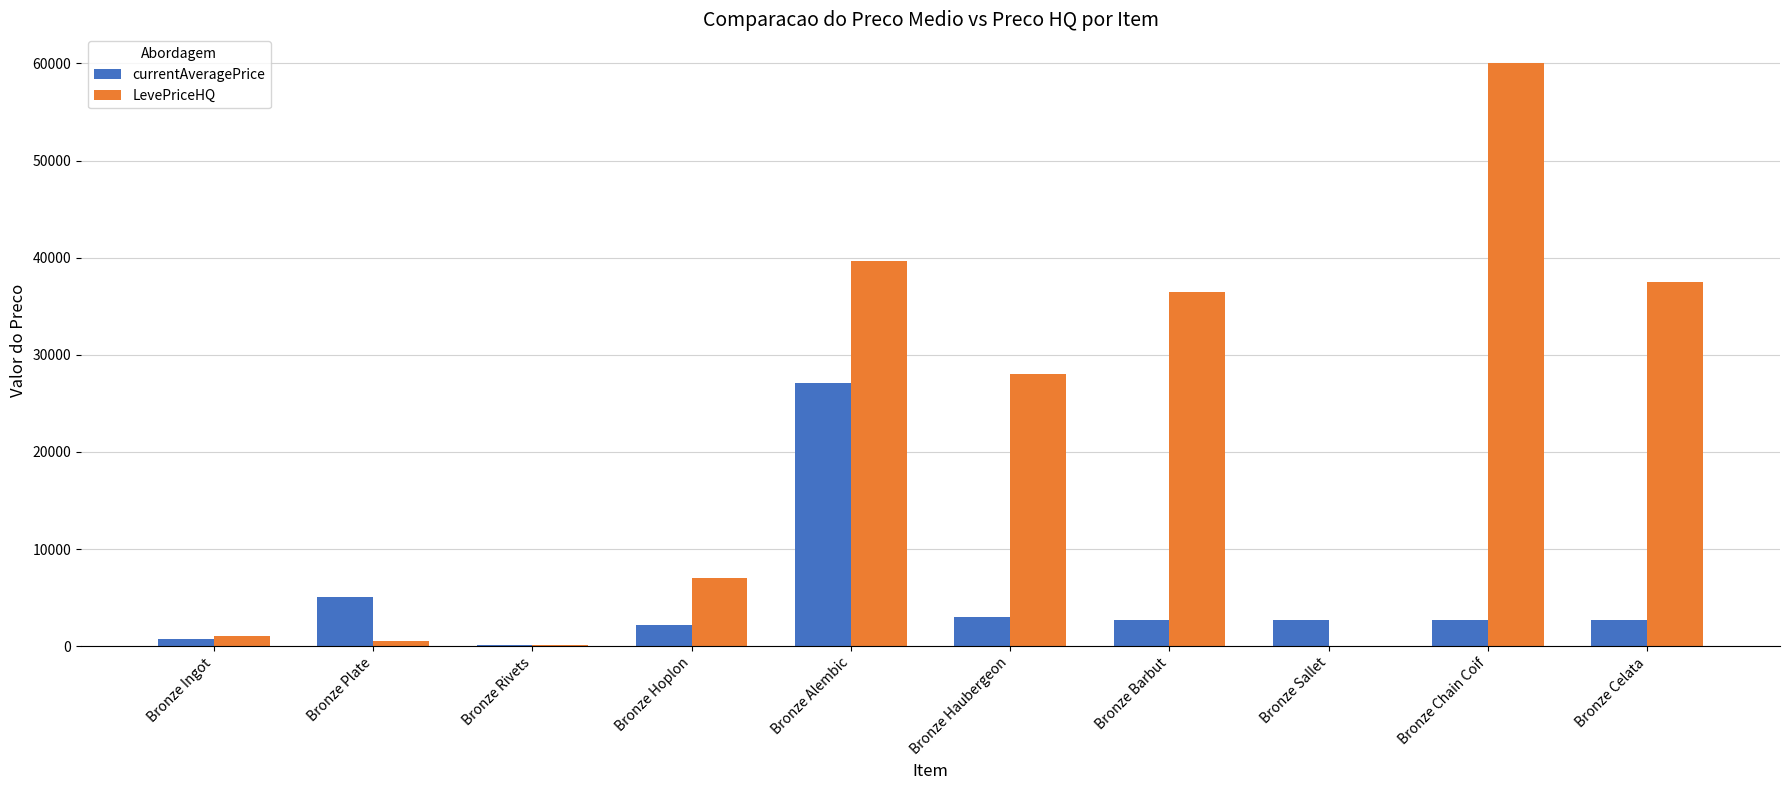

What is the sum of all LevePriceHQ values?

210352.4